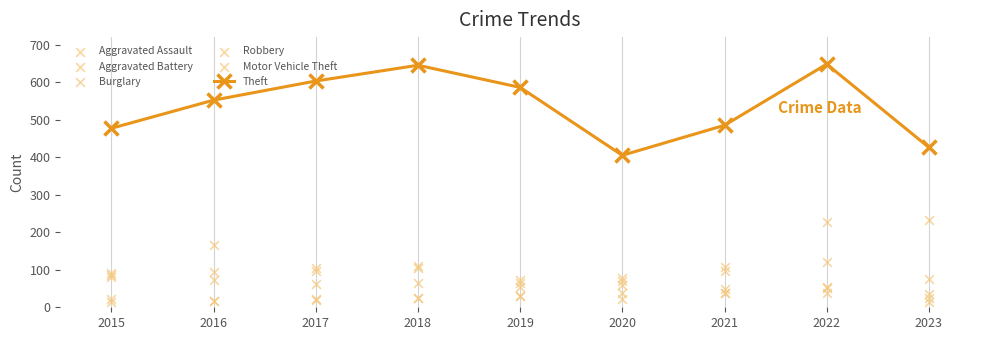

Which series contains the highest Y value?

Theft